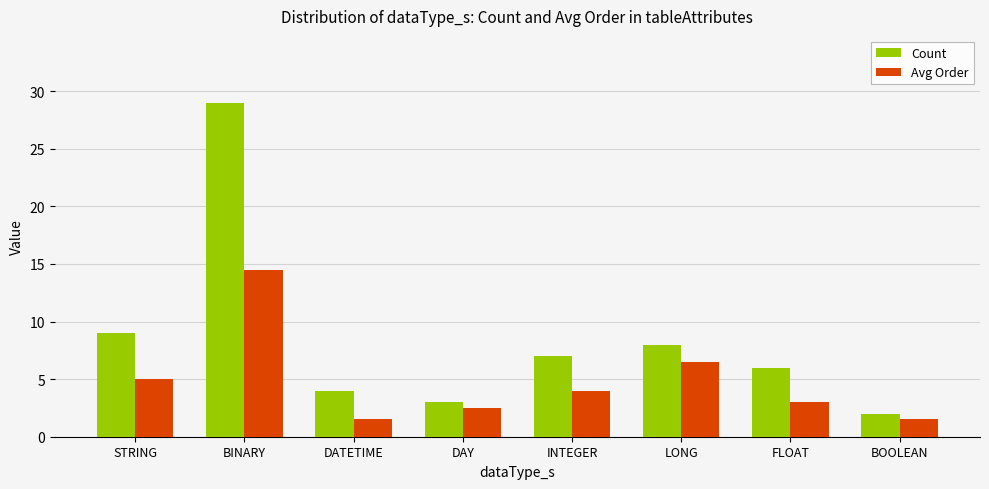

What is the highest value of the Count series?

29.0